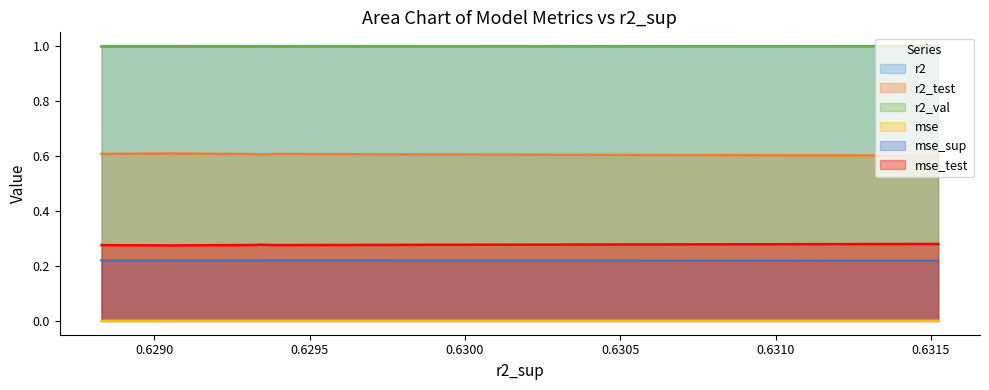

True or false: mse and mse_test intersect in this chart.

False